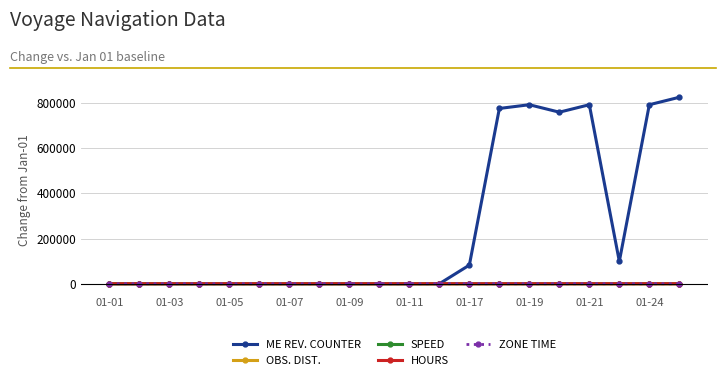

Which series has the largest range (max minus min)?

ME REV. COUNTER